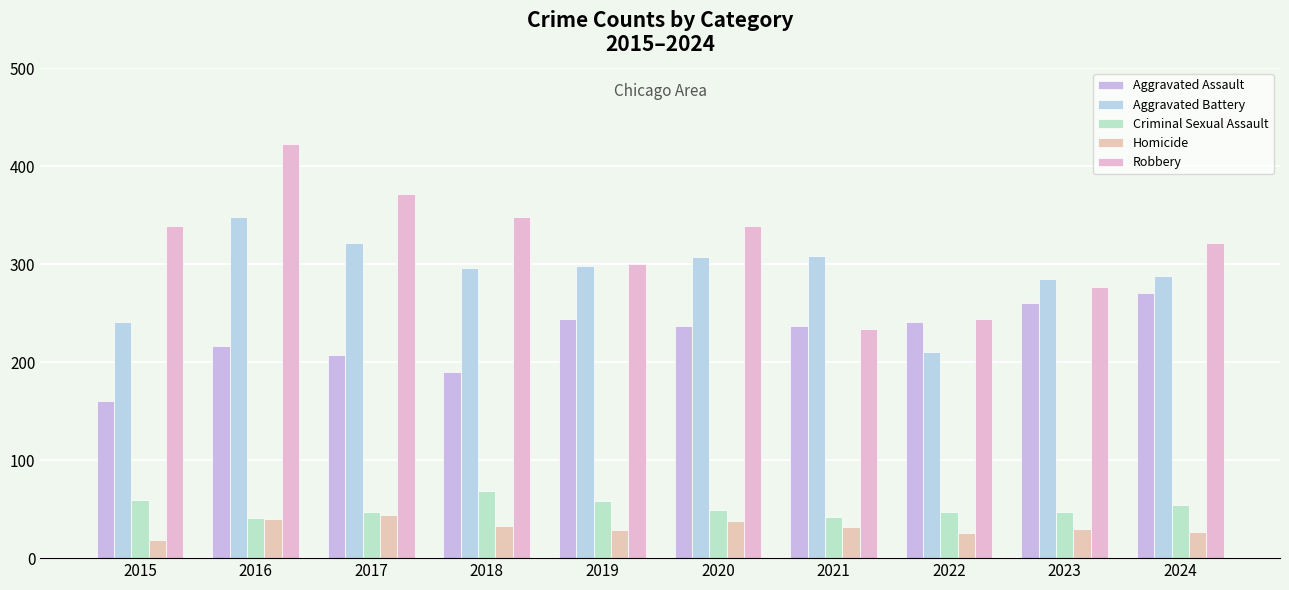

What is the difference between the maximum and second lowest values in the Aggravated Assault series?

80